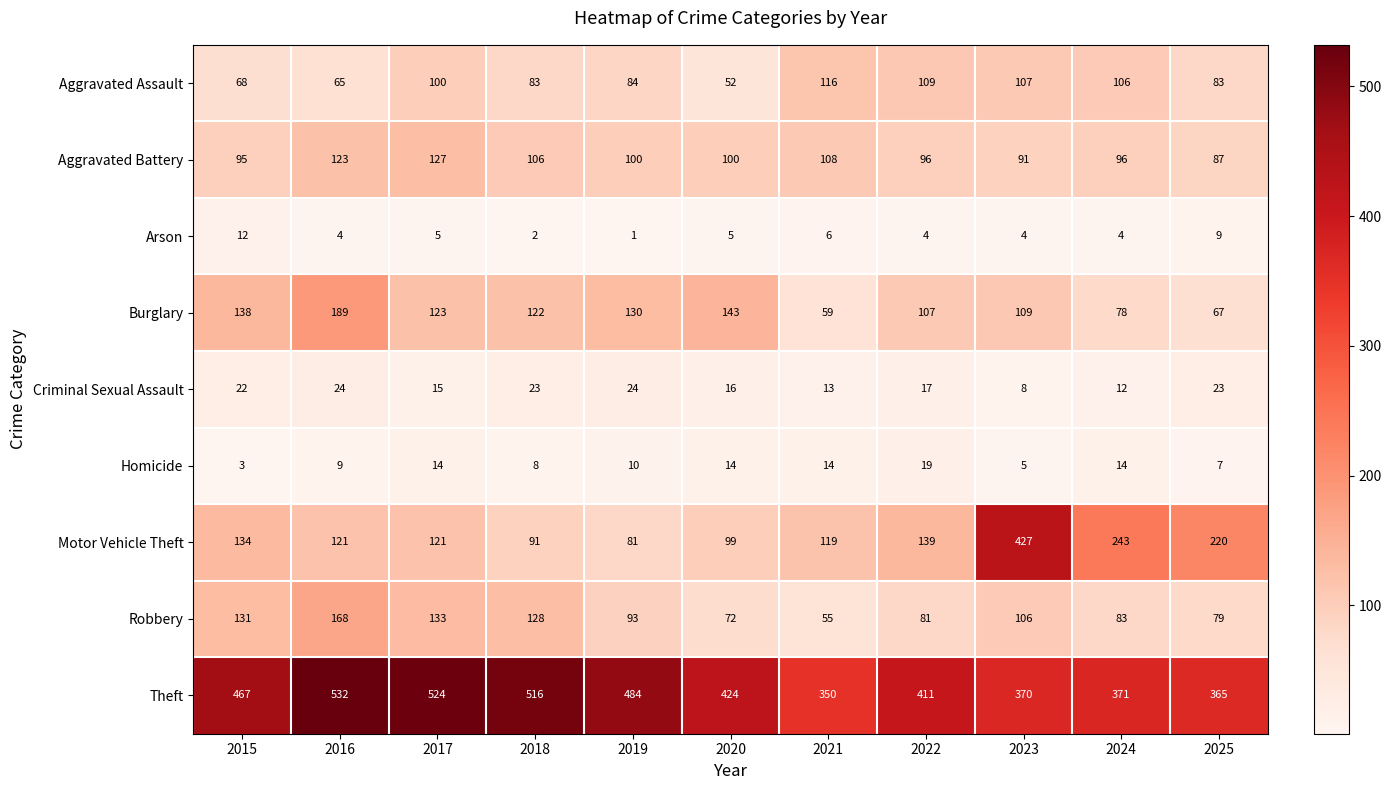

True or false: Robbery has a value of 93 at 2019.

True